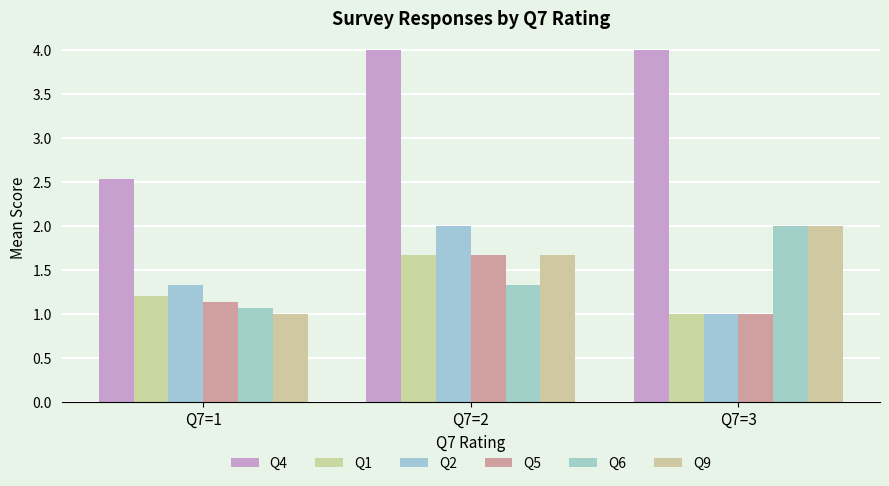

The value of Q1 at Q7=2 is 2.7. True or false?

False